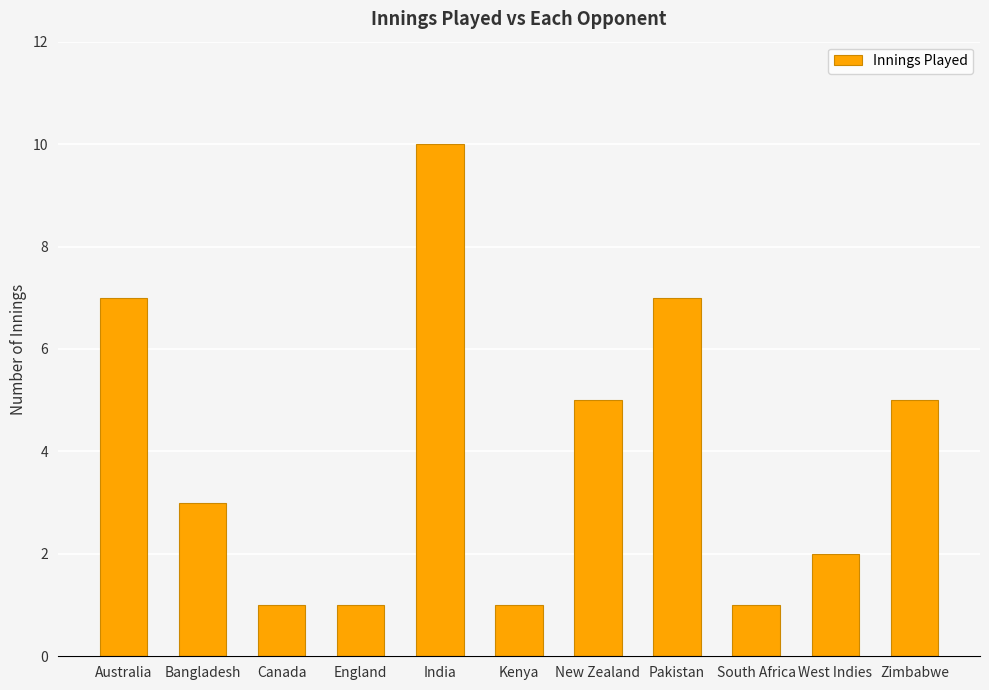

Is it true that the value at Zimbabwe is 5?

True